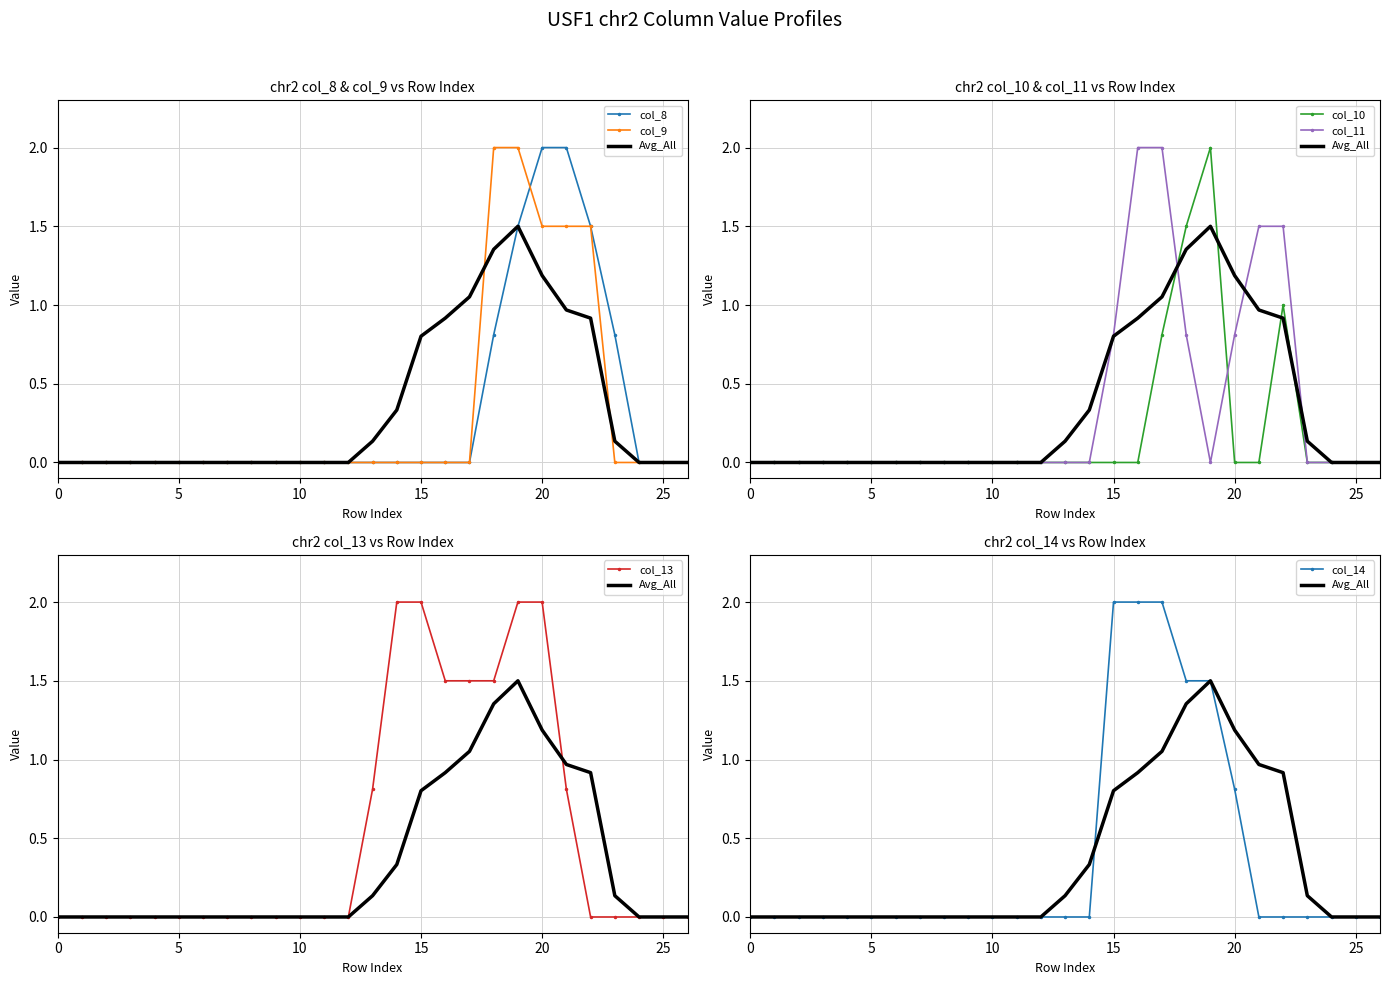

Reading left to right, what are all the values shown in this chart?

col_8: 0=0.0	1=0.0	2=0.0	3=0.0	4=0.0	5=0.0	6=0.0	7=0.0	8=0.0	9=0.0	10=0.0	11=0.0	12=0.0	13=0.0	14=0.0	15=0.0	16=0.0	17=0.0	18=0.8	19=1.5	20=2.0	21=2.0	22=1.5	23=0.8	24=0.0	25=0.0	26=0.0
col_9: 0=0.0	1=0.0	2=0.0	3=0.0	4=0.0	5=0.0	6=0.0	7=0.0	8=0.0	9=0.0	10=0.0	11=0.0	12=0.0	13=0.0	14=0.0	15=0.0	16=0.0	17=0.0	18=2.0	19=2.0	20=1.5	21=1.5	22=1.5	23=0.0	24=0.0	25=0.0	26=0.0
col_10: 0=0.0	1=0.0	2=0.0	3=0.0	4=0.0	5=0.0	6=0.0	7=0.0	8=0.0	9=0.0	10=0.0	11=0.0	12=0.0	13=0.0	14=0.0	15=0.0	16=0.0	17=0.8	18=1.5	19=2.0	20=0.0	21=0.0	22=1.0	23=0.0	24=0.0	25=0.0	26=0.0
col_11: 0=0.0	1=0.0	2=0.0	3=0.0	4=0.0	5=0.0	6=0.0	7=0.0	8=0.0	9=0.0	10=0.0	11=0.0	12=0.0	13=0.0	14=0.0	15=0.8	16=2.0	17=2.0	18=0.8	19=0.0	20=0.8	21=1.5	22=1.5	23=0.0	24=0.0	25=0.0	26=0.0
col_13: 0=0.0	1=0.0	2=0.0	3=0.0	4=0.0	5=0.0	6=0.0	7=0.0	8=0.0	9=0.0	10=0.0	11=0.0	12=0.0	13=0.8	14=2.0	15=2.0	16=1.5	17=1.5	18=1.5	19=2.0	20=2.0	21=0.8	22=0.0	23=0.0	24=0.0	25=0.0	26=0.0
col_14: 0=0.0	1=0.0	2=0.0	3=0.0	4=0.0	5=0.0	6=0.0	7=0.0	8=0.0	9=0.0	10=0.0	11=0.0	12=0.0	13=0.0	14=0.0	15=2.0	16=2.0	17=2.0	18=1.5	19=1.5	20=0.8	21=0.0	22=0.0	23=0.0	24=0.0	25=0.0	26=0.0